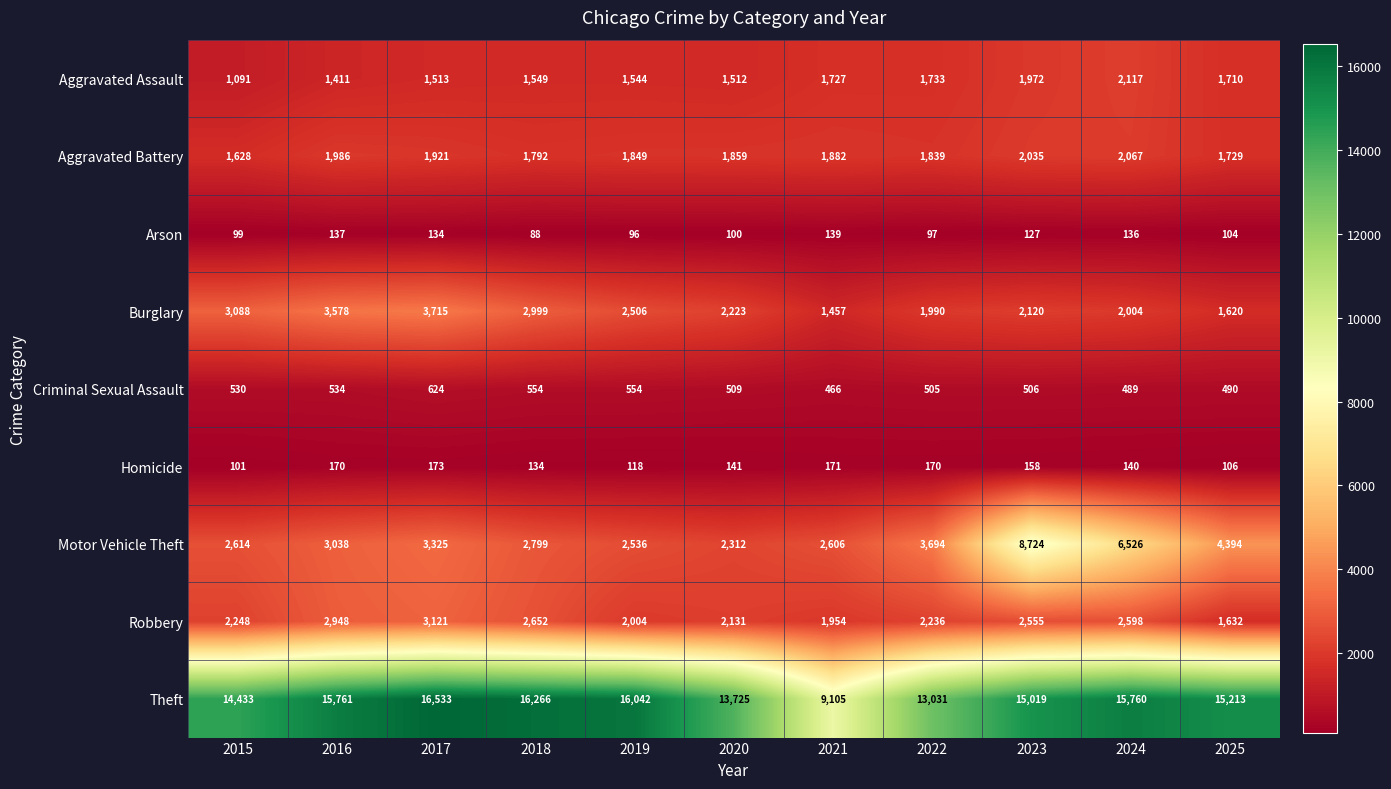

True or false: Burglary has a value of 1990 at 2022.

True